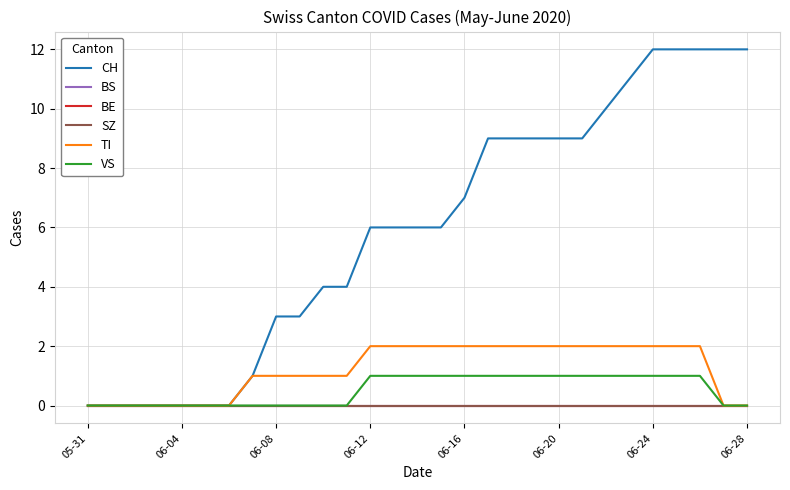

At which label is VS closest to 0?

05-31